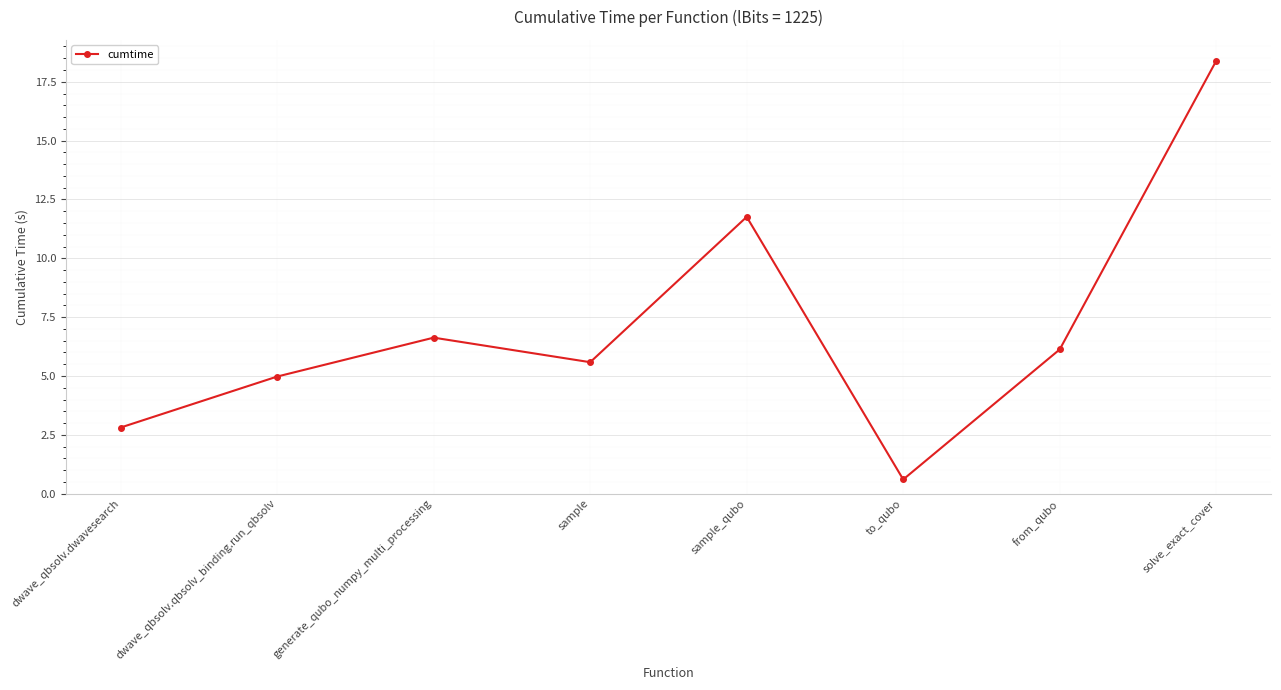

Approximately how many times larger is the value at from_qubo compared to generate_qubo_numpy_multi_processing?

0.9